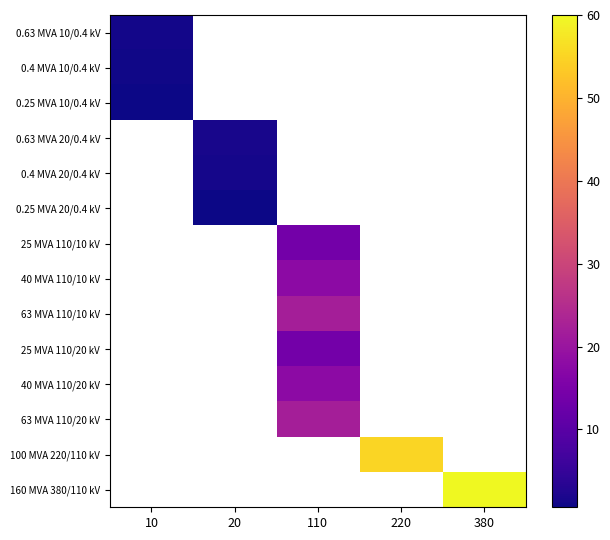

At how many categories does at least one series exceed 44?

2